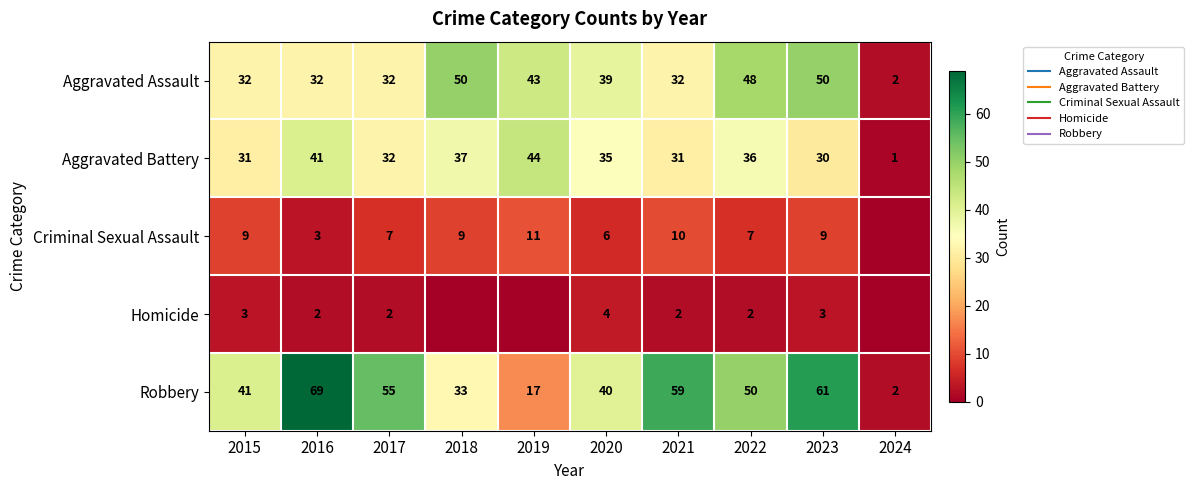

True or false: Criminal Sexual Assault has a value of 3 at 2018.

False